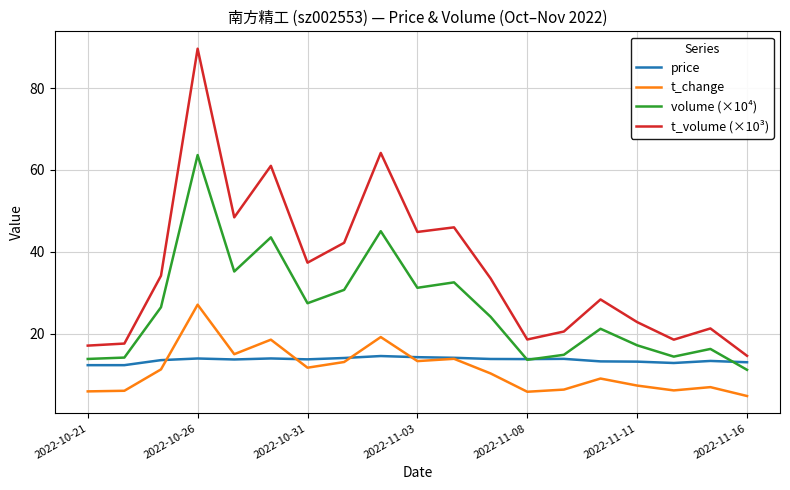

True or false: t_volume (×10³) and t_change cross at least once.

False